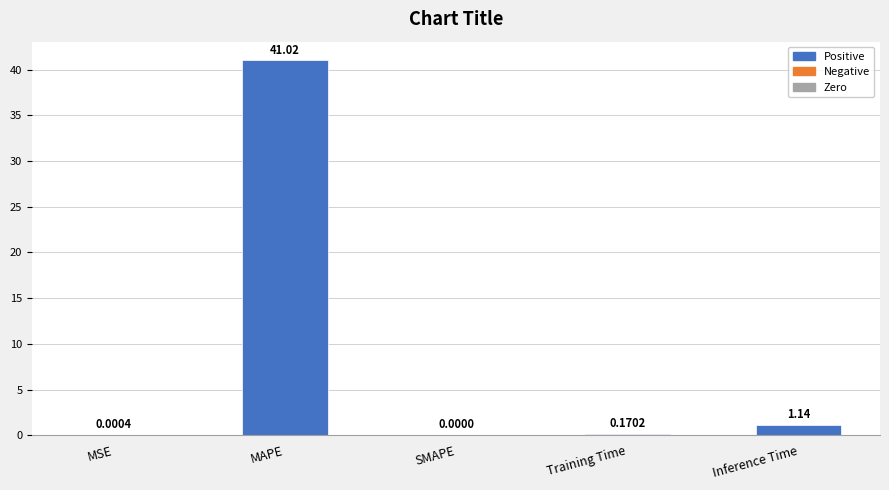

At which category does the chart reach its peak across all series?

MAPE